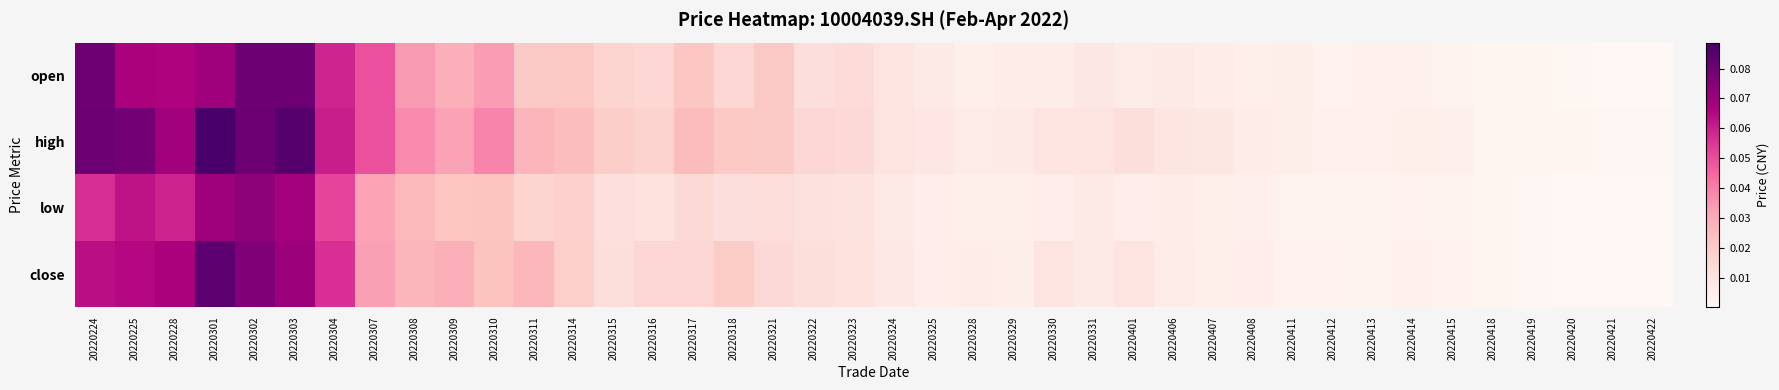

Between 20220309 and 20220407, which is larger?

20220309